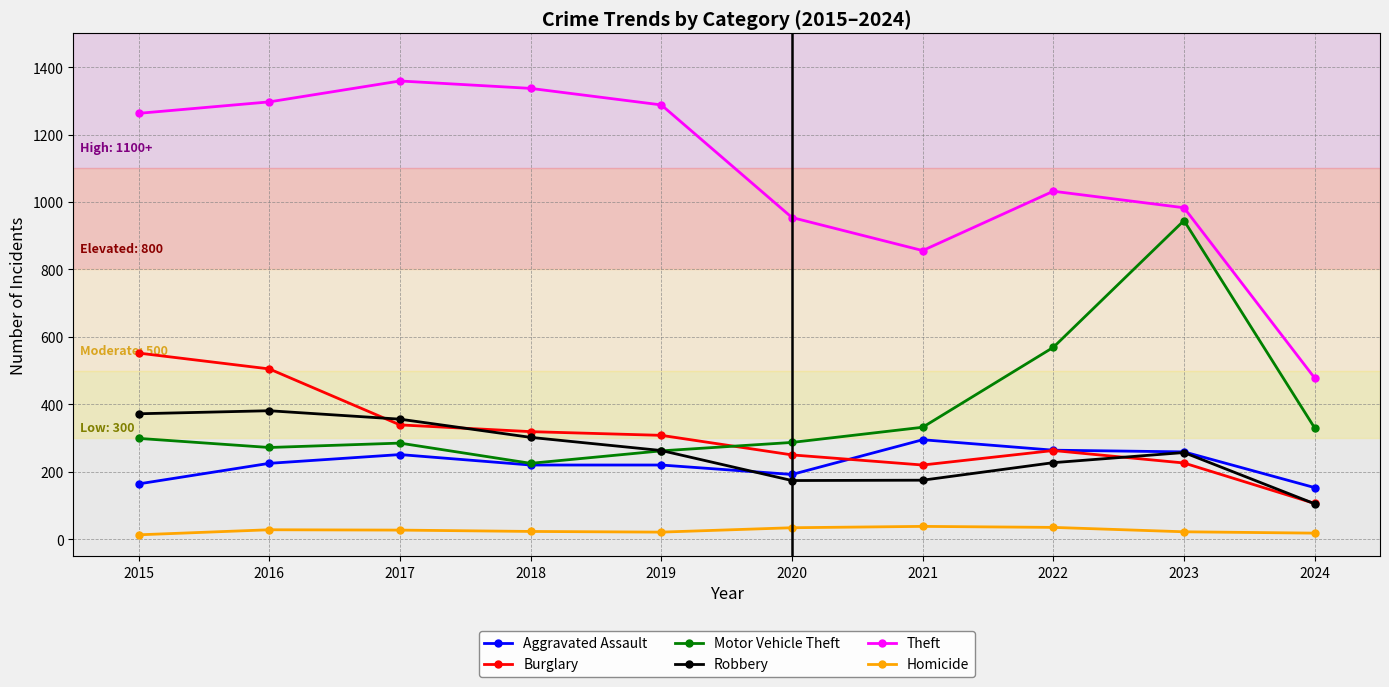

How many series are shown in this chart?

6